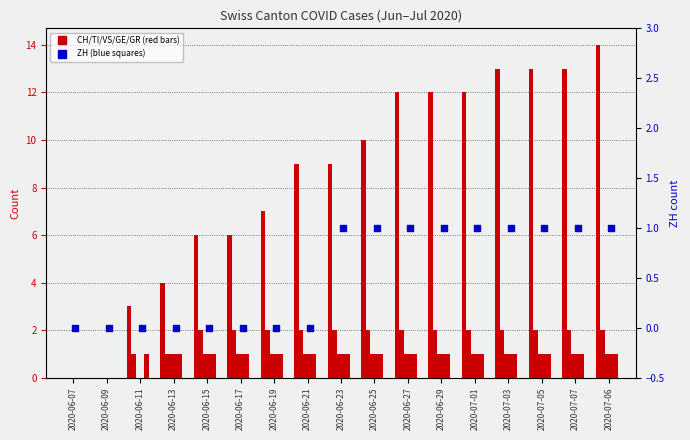

At which category is the sum across all series the highest?

2020-07-06